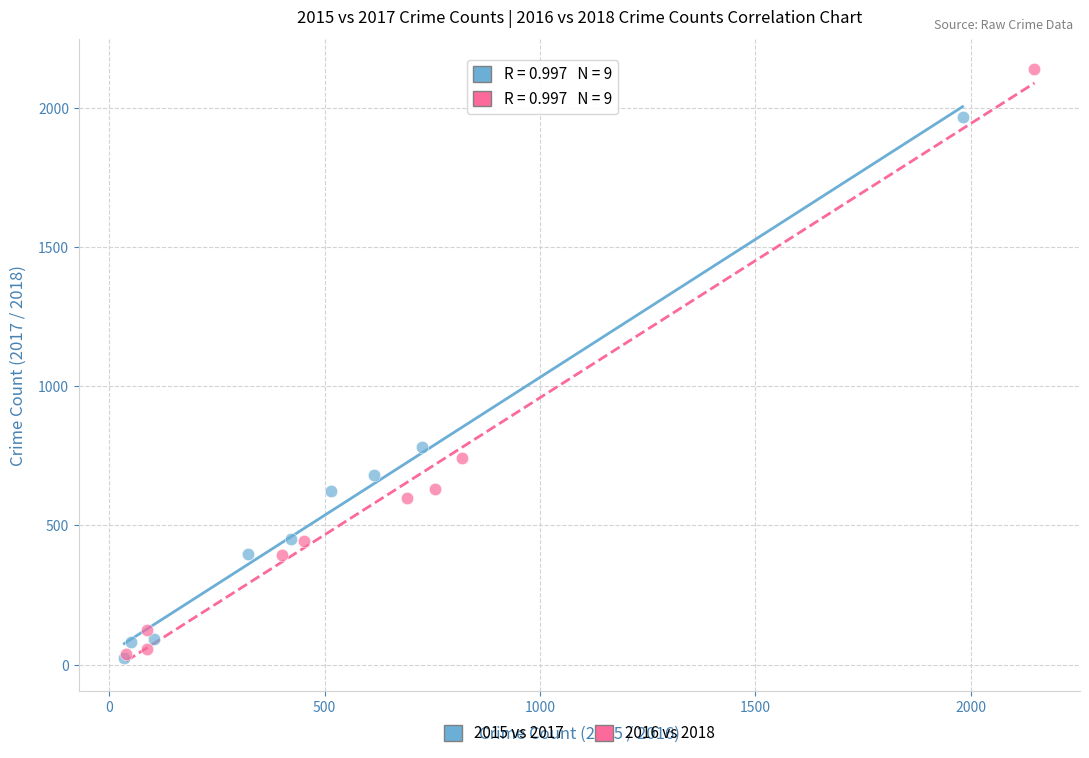

Which series reaches the maximum Y coordinate?

2016 vs 2018